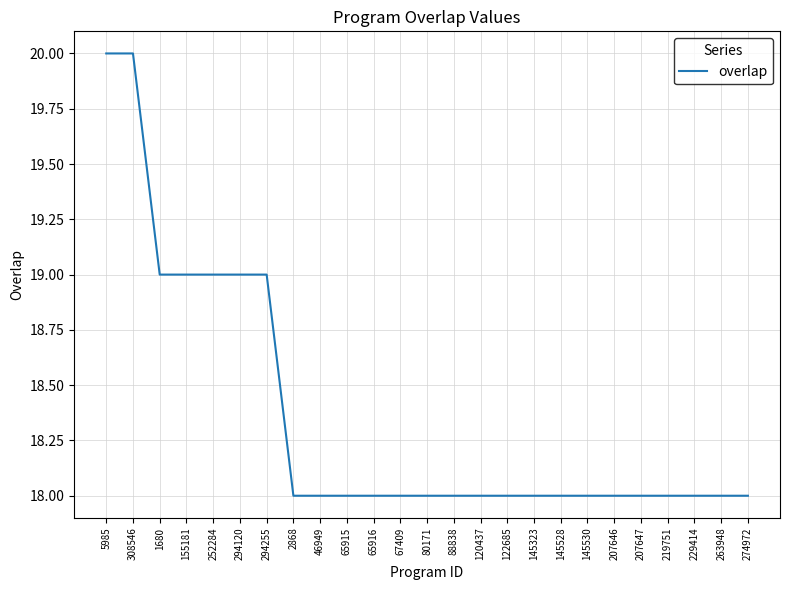

What is the sum of all values?

459